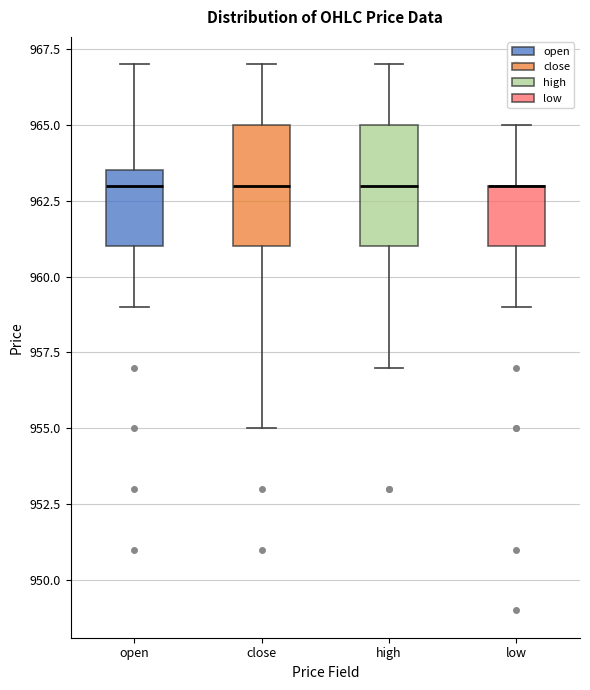

Reading left to right, transcribe this box plot: for each box, give where its median line is, the range the box spans, and where its two whiskers end, as read against the y-axis. The values are not printed on the chart, so give them approximately, as read against the axis.

open: median 963.0, box 961.0 to 963.5, whiskers 959.0 to 967.0
close: median 963.0, box 961.0 to 965.0, whiskers 955.0 to 967.0
high: median 963.0, box 961.0 to 965.0, whiskers 957.0 to 967.0
low: median 963.0 (drawn on the box's upper edge), box 961.0 to 963.0, whiskers 959.0 to 965.0